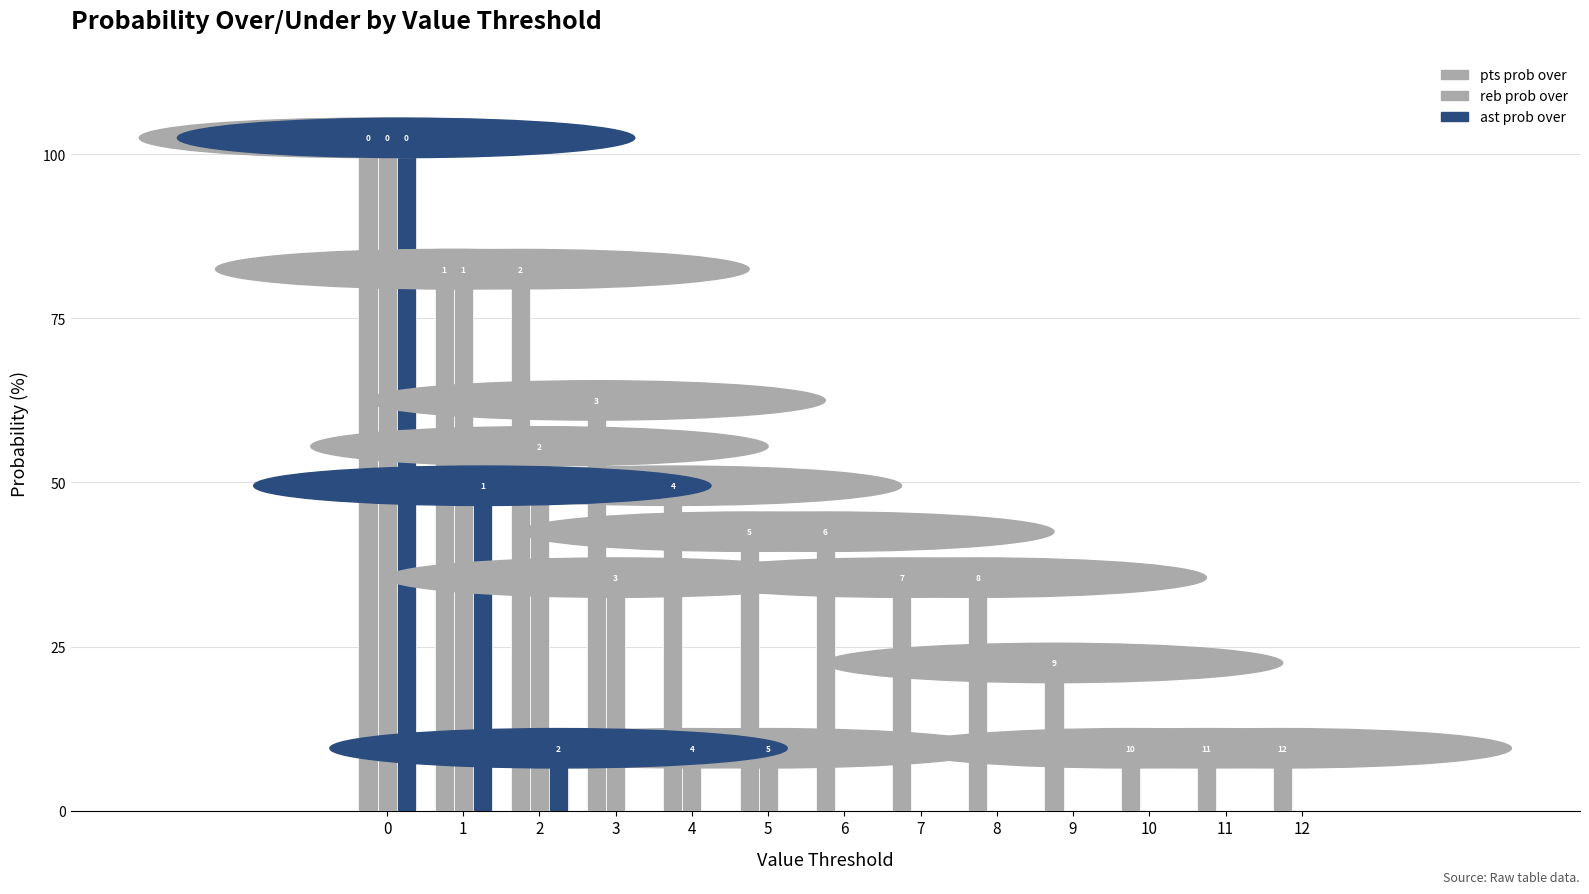

Reading left to right, what are all the values shown in this chart?

pts prob over: 0=100	1=80	2=80	3=60	4=47	5=40	6=40	7=33	8=33	9=20	10=7	11=7	12=7
reb prob over: 0=100	1=80	2=53	3=33	4=7	5=7	6=0	7=0	8=0	9=0	10=0	11=0	12=0
ast prob over: 0=100	1=47	2=7	3=0	4=0	5=0	6=0	7=0	8=0	9=0	10=0	11=0	12=0